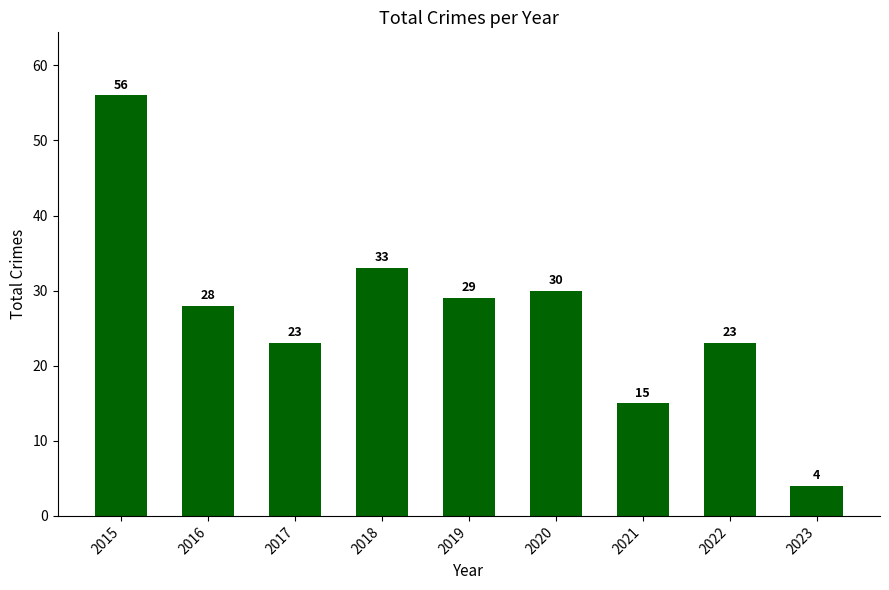

The chart shows a value of 91 at 2015. True or false?

False